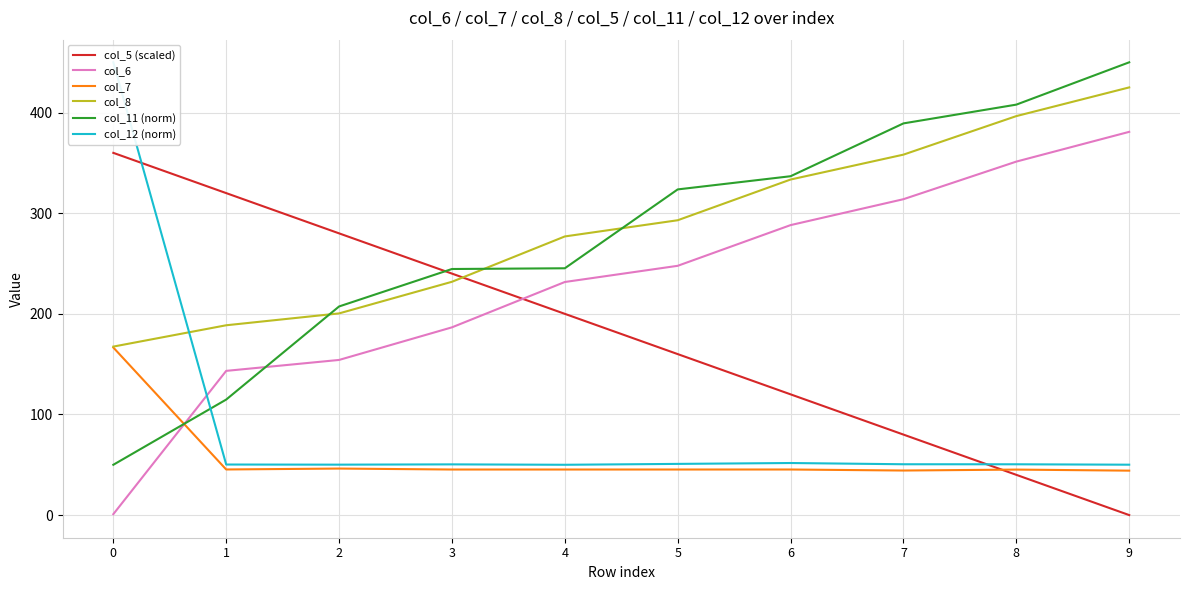

True or false: col_7 has more than 2 points higher than both neighbors.

True